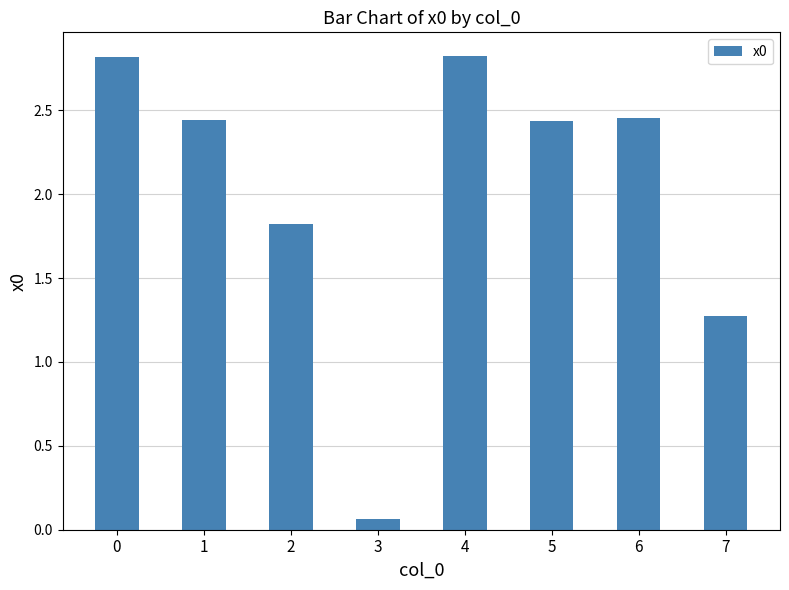

What is the greatest value displayed?

2.8